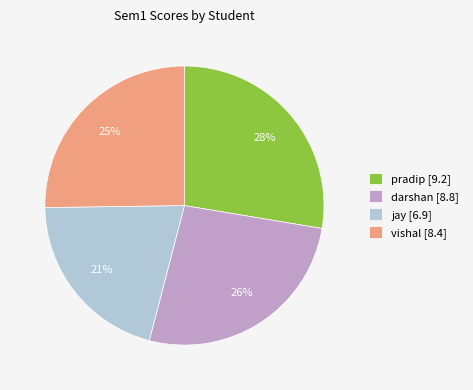

Approximately how many times larger is the value at vishal compared to pradip?

0.9